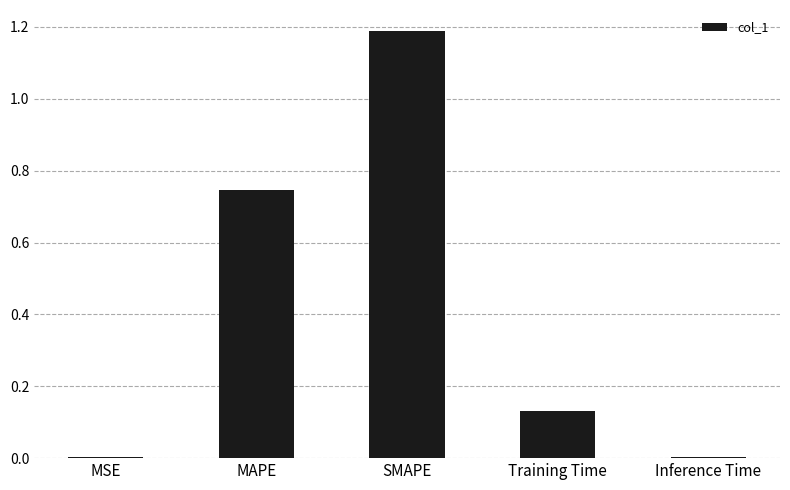

What is the change in value from MSE to Training Time?

+0.1